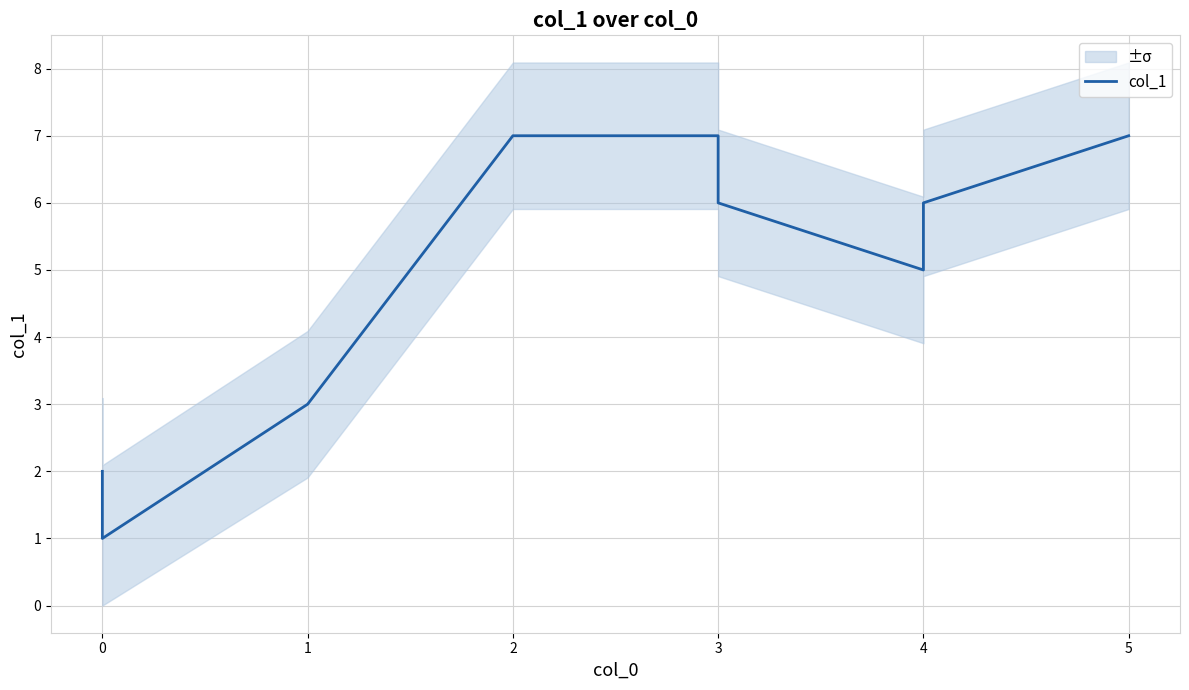

What is the difference between the maximum and minimum values?

6